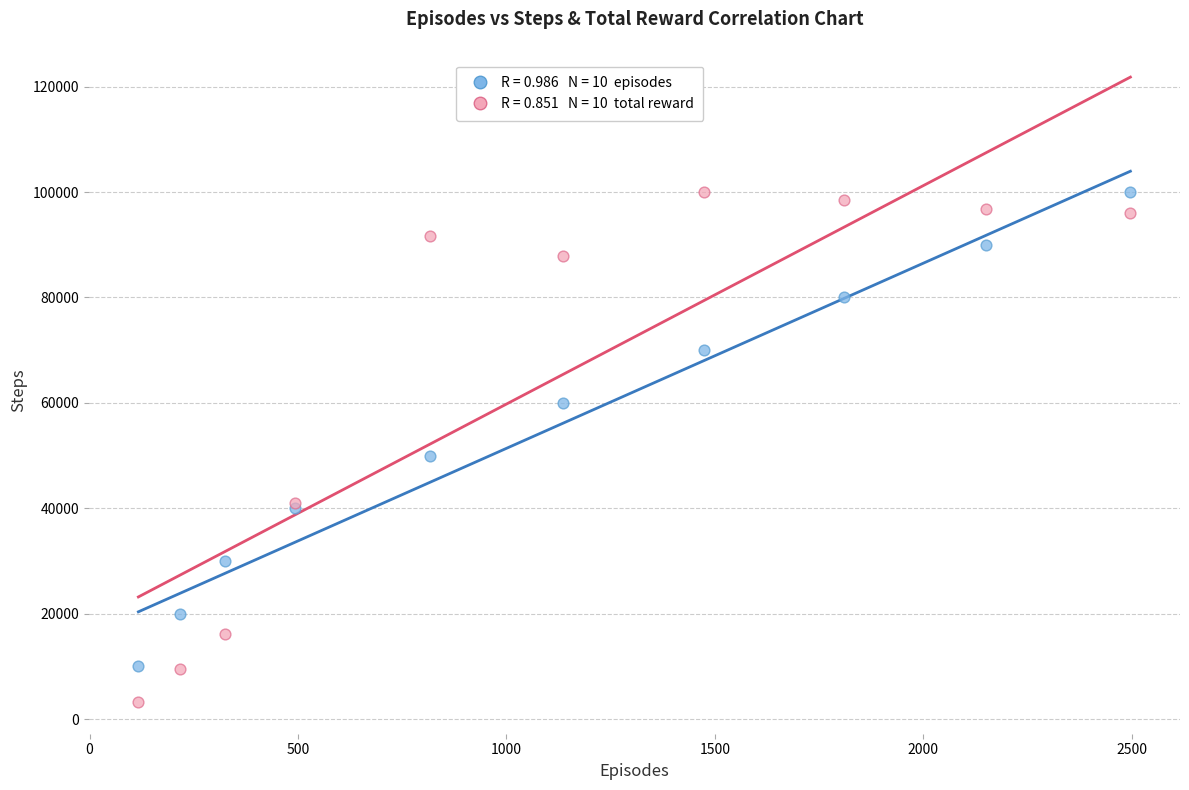

Across all series, what Y value is closest to 51574?

50000.0